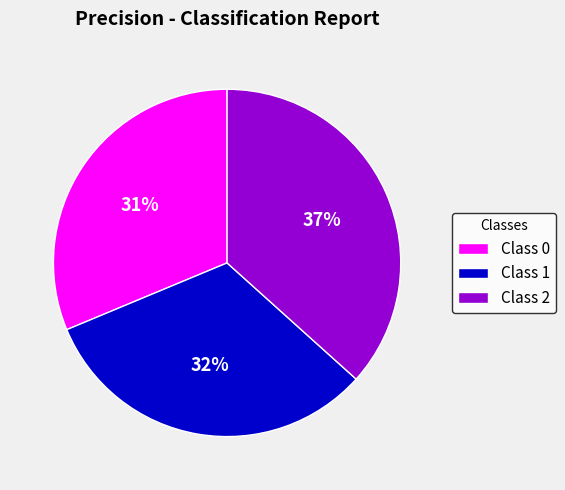

Do Class 1 and Class 0 together represent more than half of the pie?

Yes